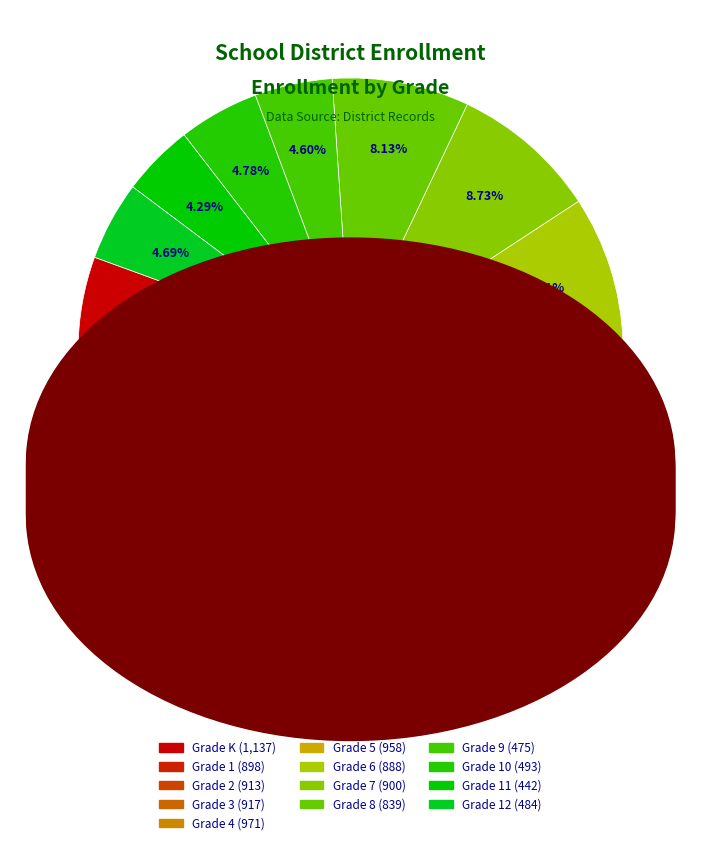

How many segments does this pie chart have?

13